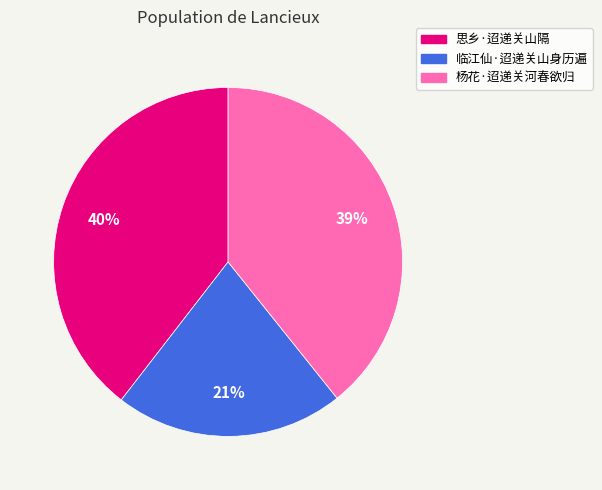

Between 临江仙·迢递关山身历遍 and 杨花·迢递关河春欲归, which is larger?

杨花·迢递关河春欲归